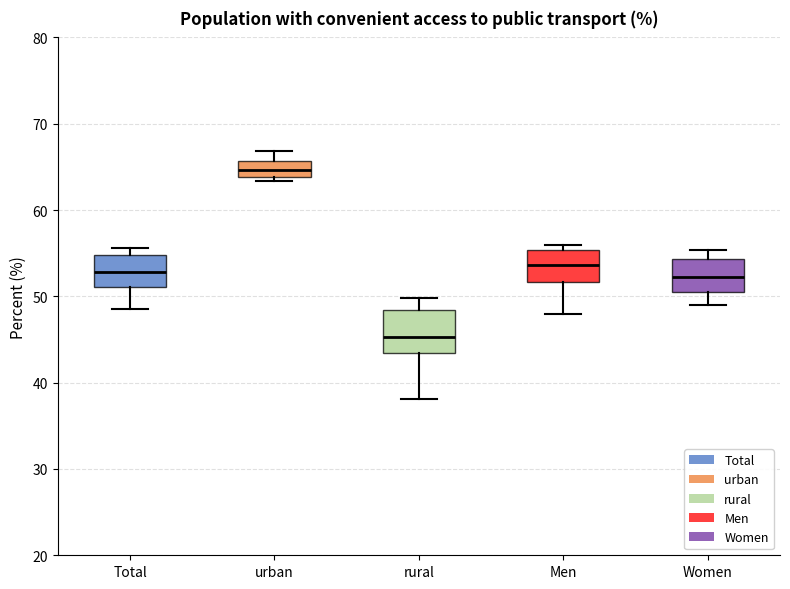

Reading left to right, transcribe this box plot: for each box, give where its median line is, the range the box spans, and where its two whiskers end, as read against the y-axis. The values are not printed on the chart, so give them approximately, as read against the axis.

Total: median 53, box 51 to 55, whiskers 49 to 56
urban: median 65, box 64 to 66, whiskers 63 to 67
rural: median 45, box 43 to 48, whiskers 38 to 50
Men: median 54, box 52 to 55, whiskers 48 to 56
Women: median 52, box 51 to 54, whiskers 49 to 55